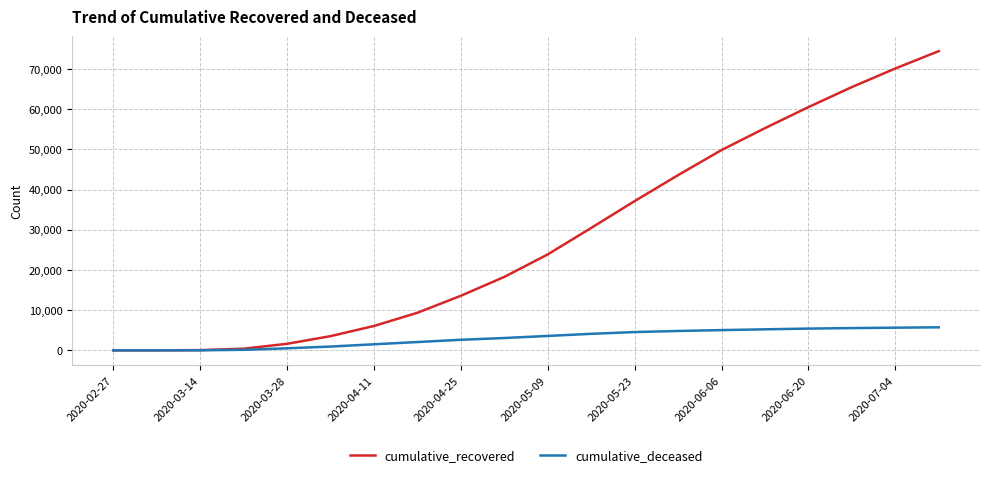

What is the maximum value shown in the chart?

74421